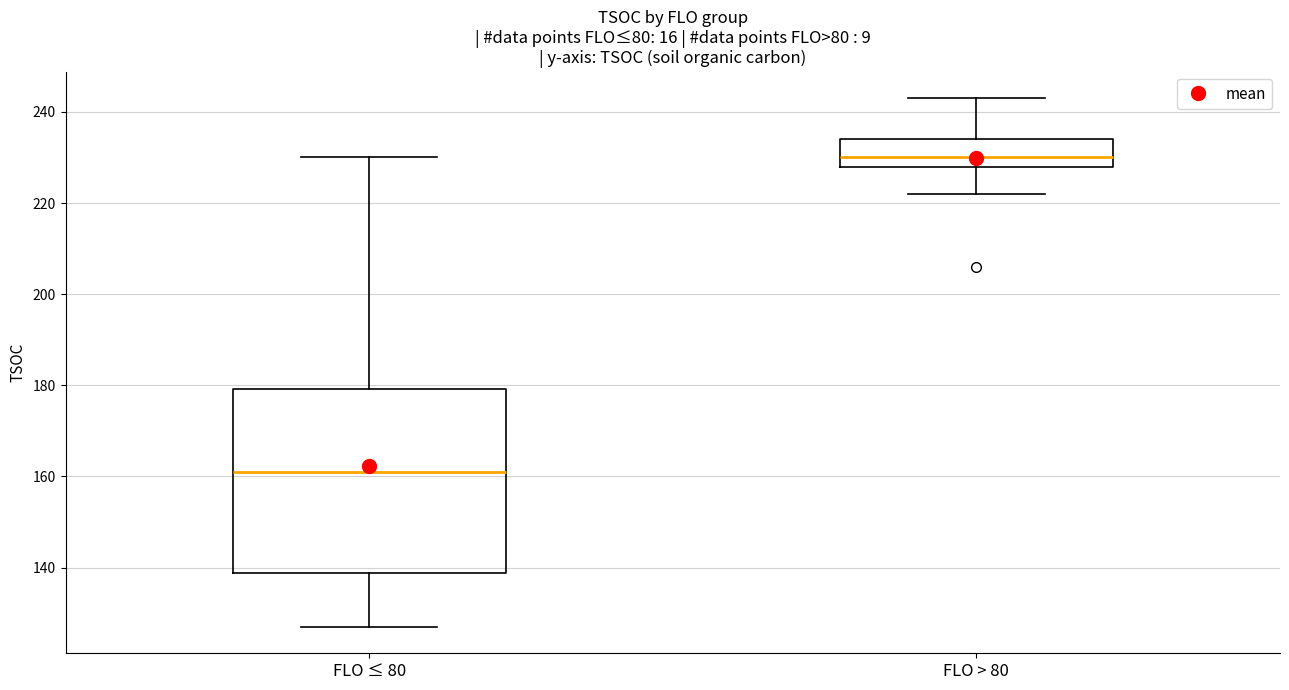

Which box is the tallest, from its lower edge to its upper edge?

FLO ≤ 80